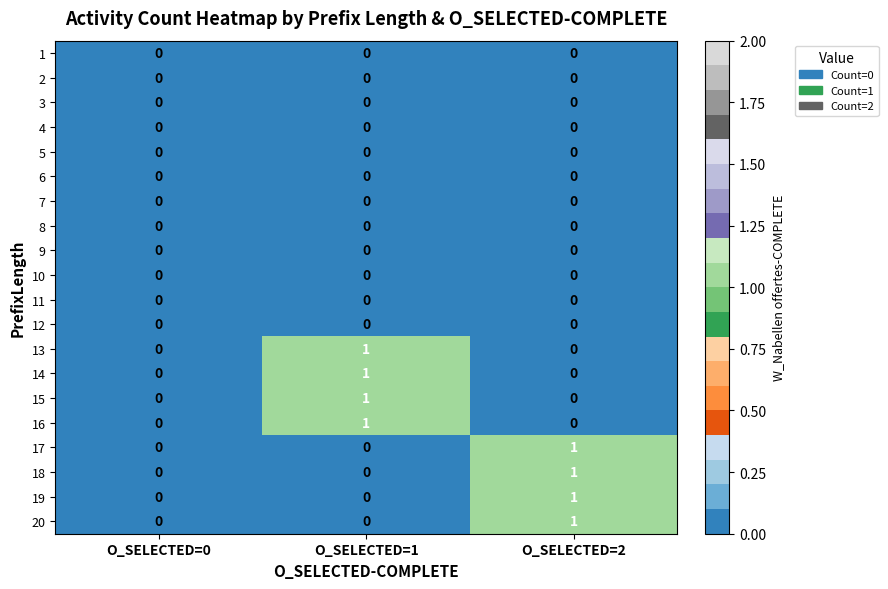

How many 17 values are between 0 and 1?

3